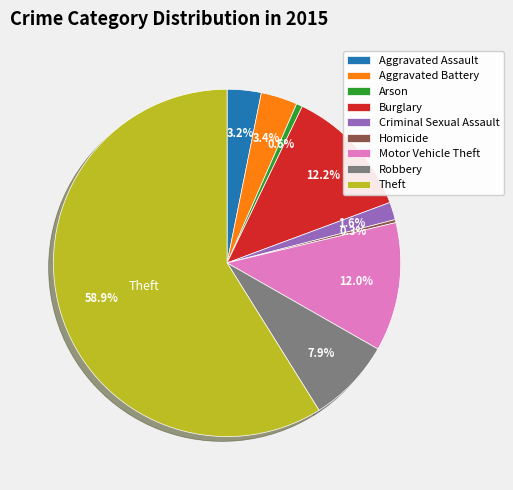

Combined, do Criminal Sexual Assault and Motor Vehicle Theft account for over 50%?

No